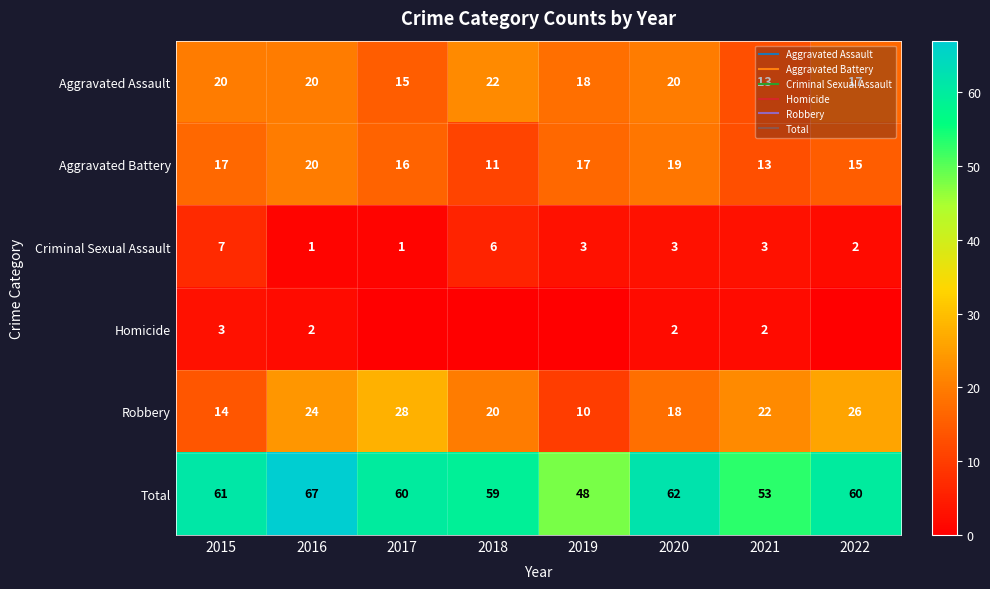

Where is Total nearest to the value 57?

2018